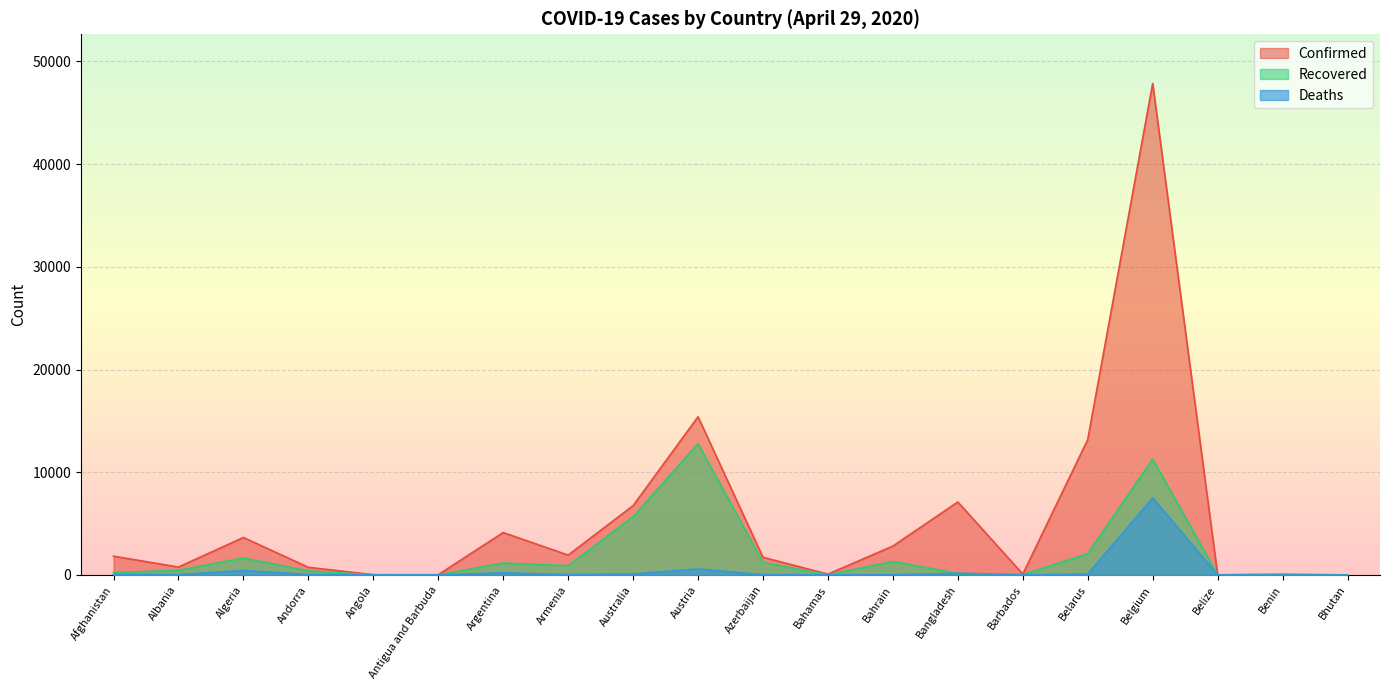

What is the difference between the maximum and second lowest values in the Deaths series?

7500